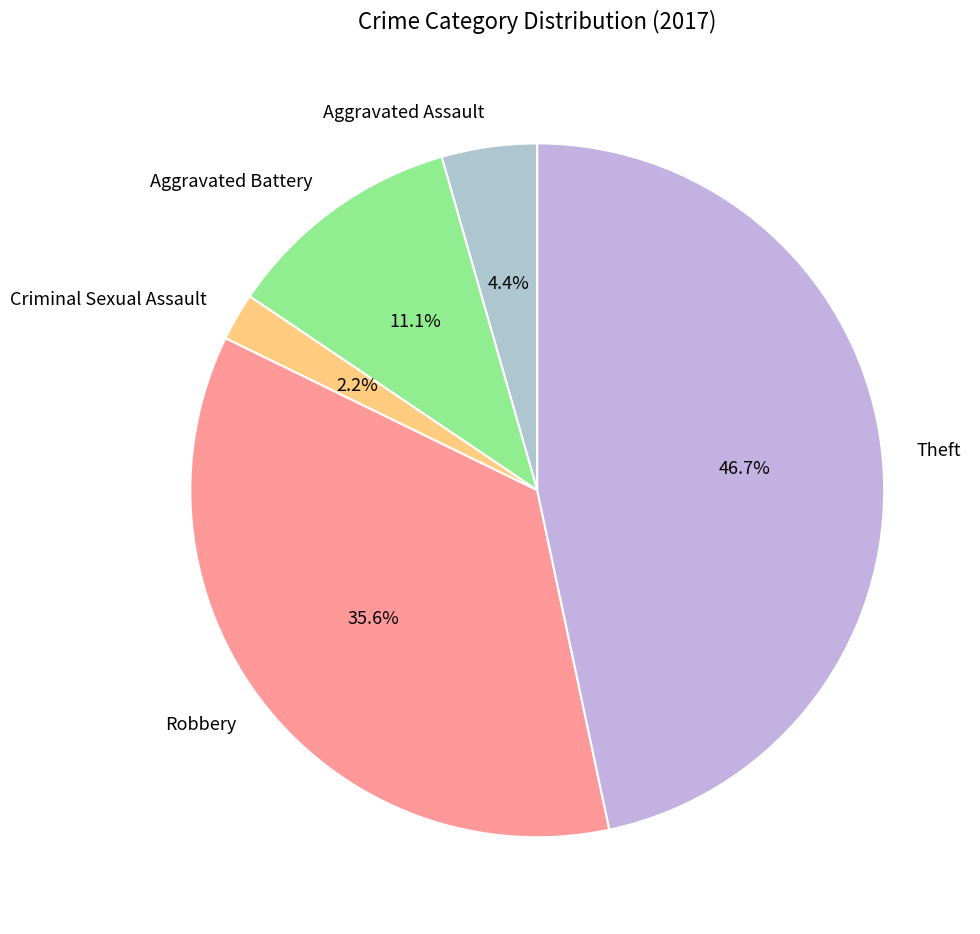

What is the smallest slice in the pie chart?

Criminal Sexual Assault